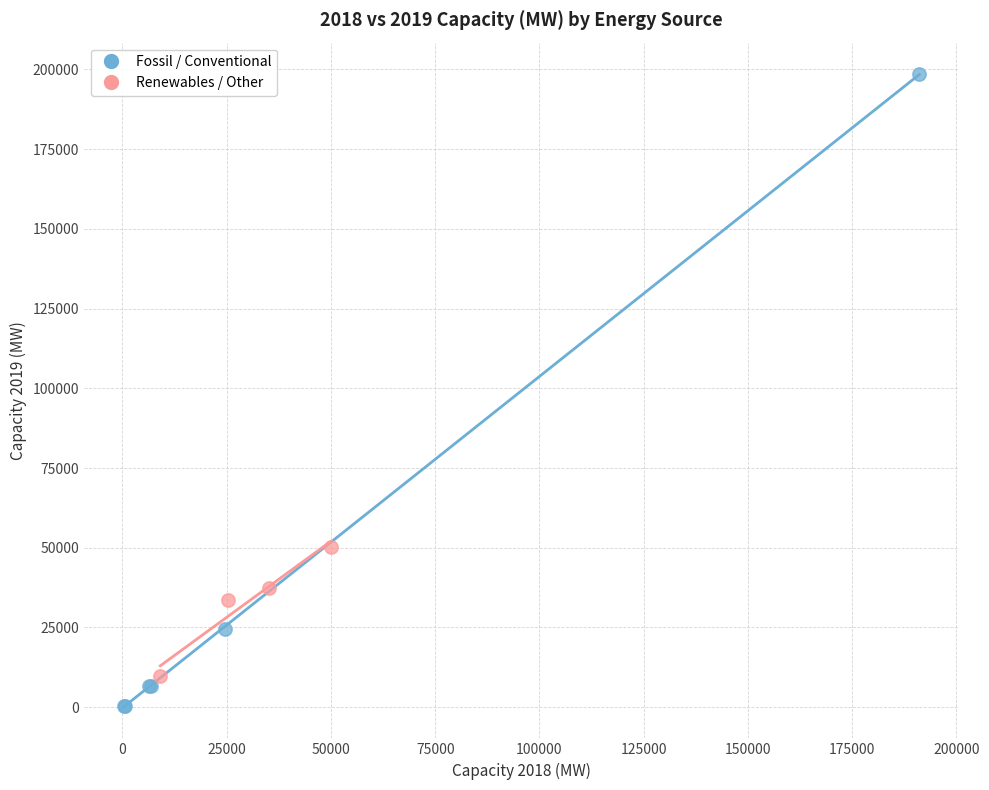

Which series reaches the maximum Y coordinate?

Fossil / Conventional